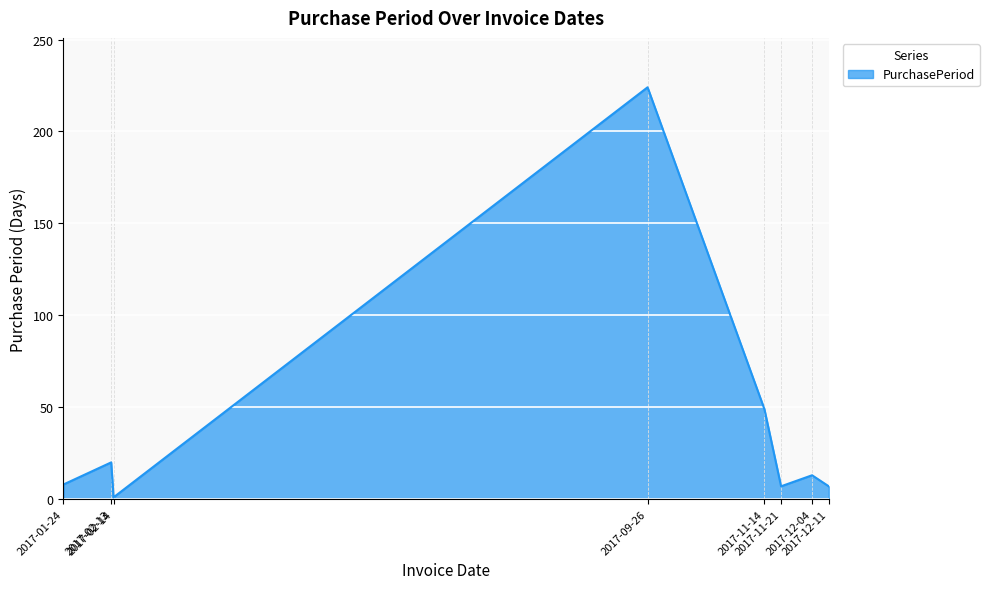

Where is the data nearest to the value 112?

2017-11-14